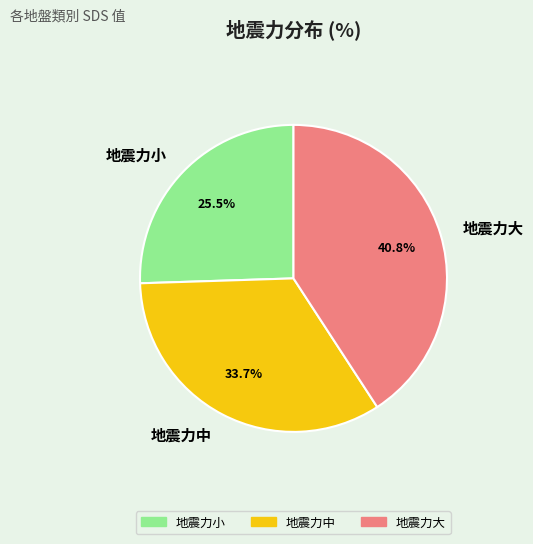

What is the largest slice in the pie chart?

地震力大